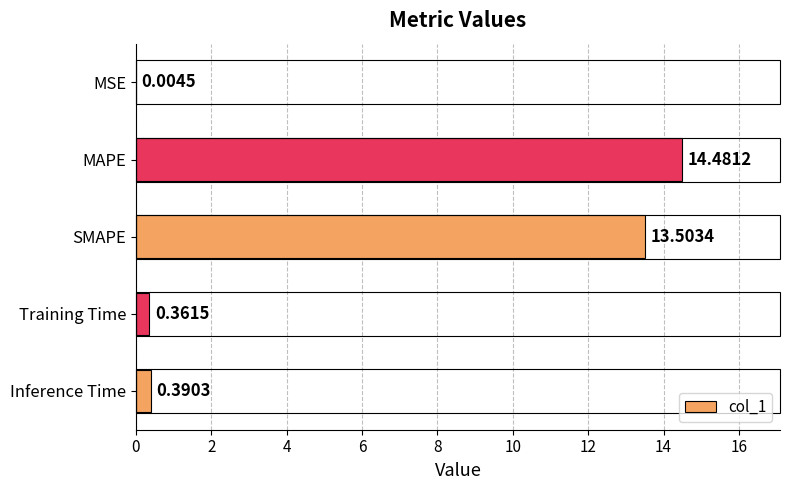

What is the sum of all values?

28.7